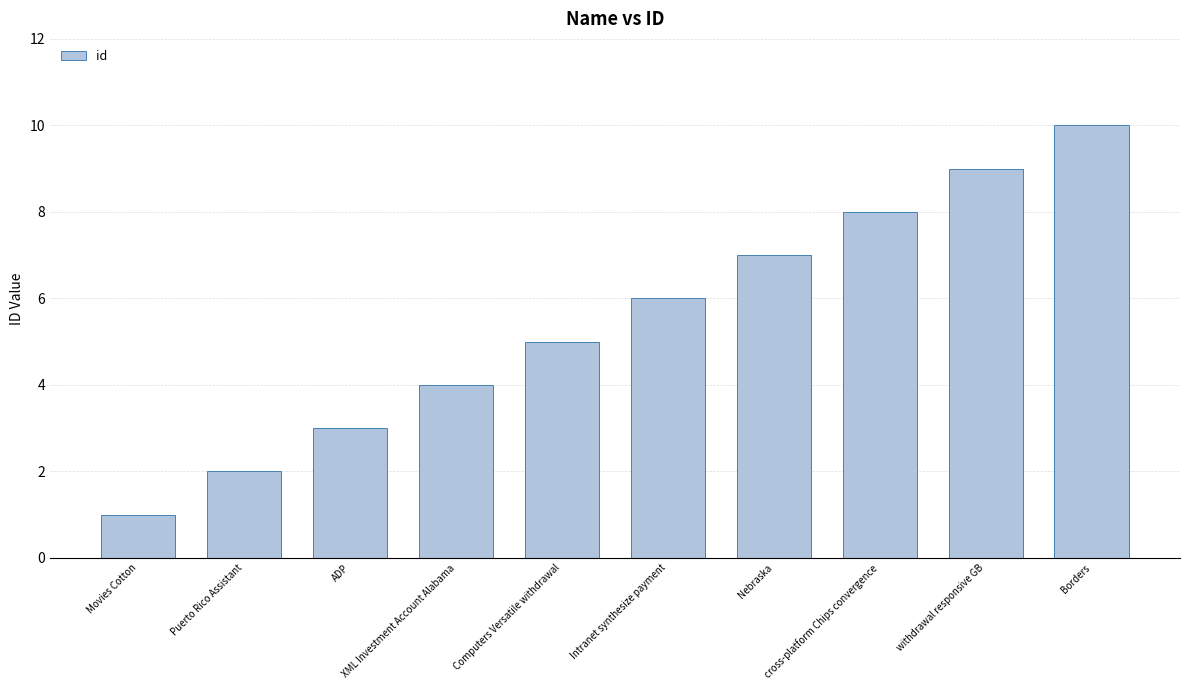

What is the sum of all values?

55